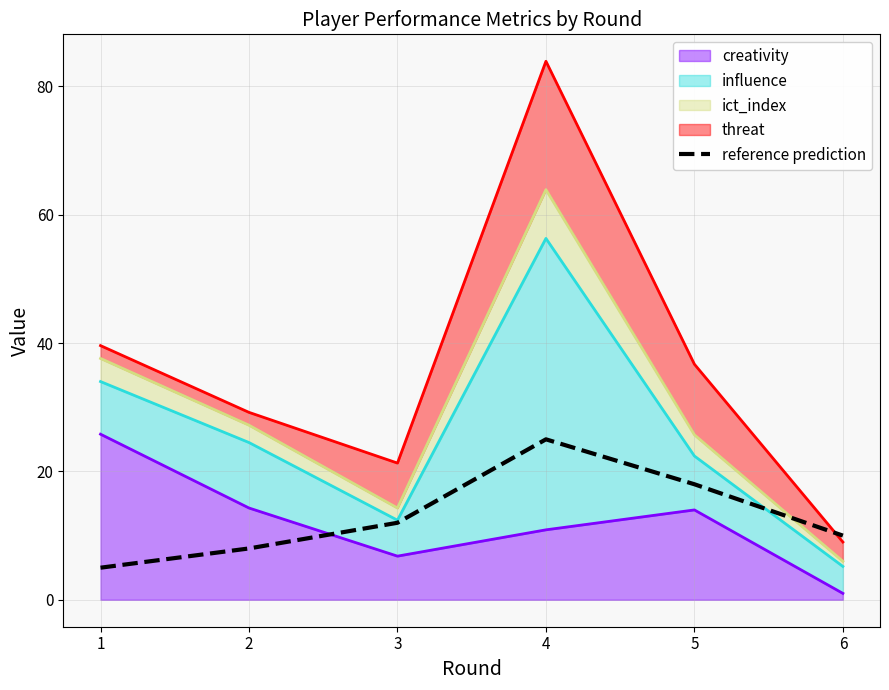

What value does the data have at 4, to the nearest 5?

25